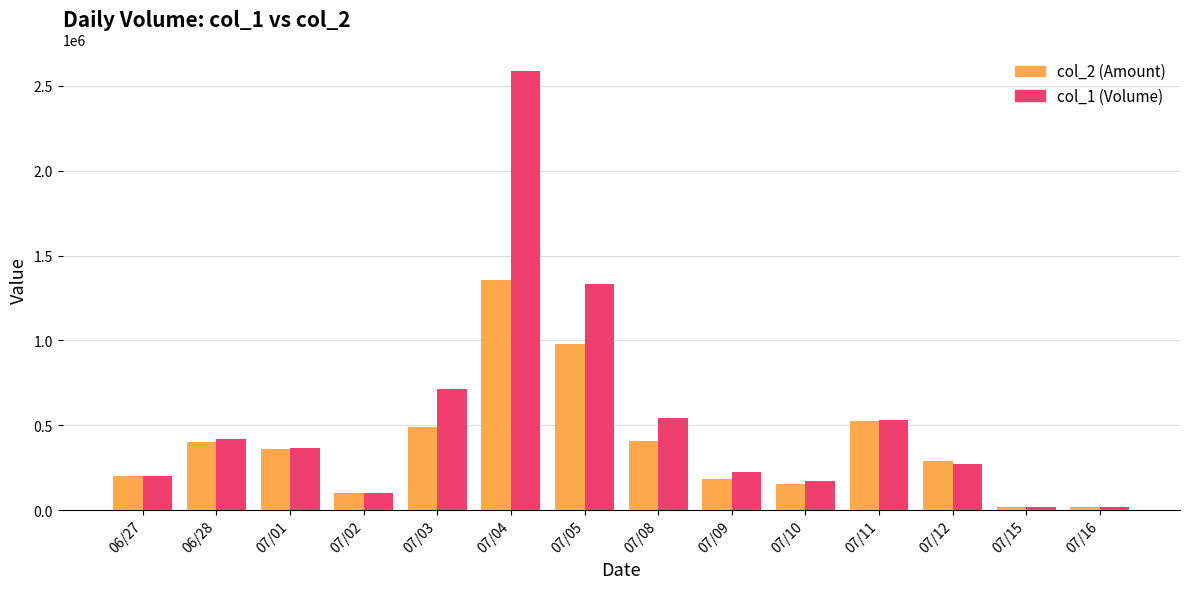

What are all the series names shown in the legend?

col_2 (Amount), col_1 (Volume)